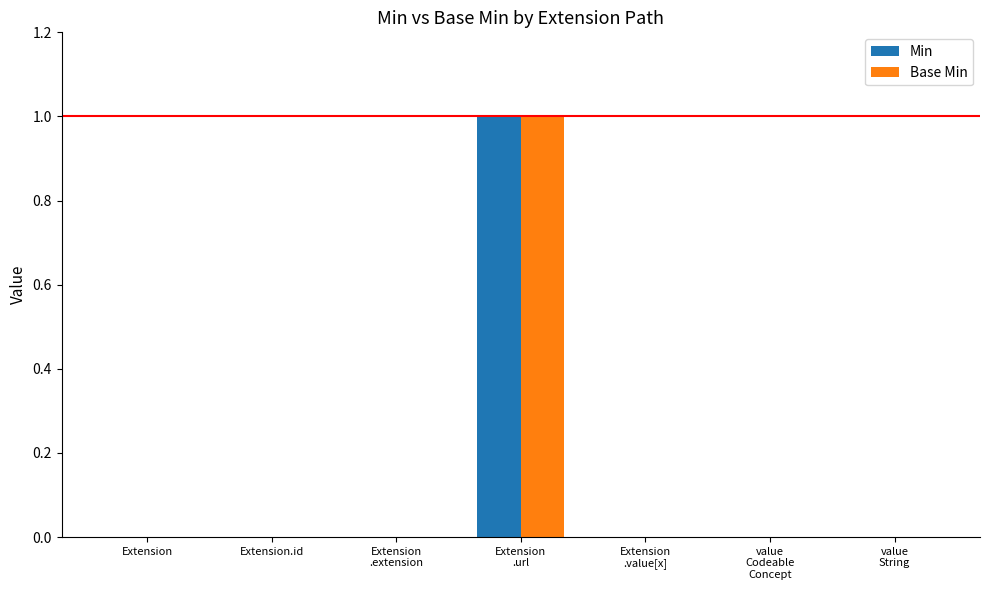

Is it true that Min equals 0 at Extension.id?

True